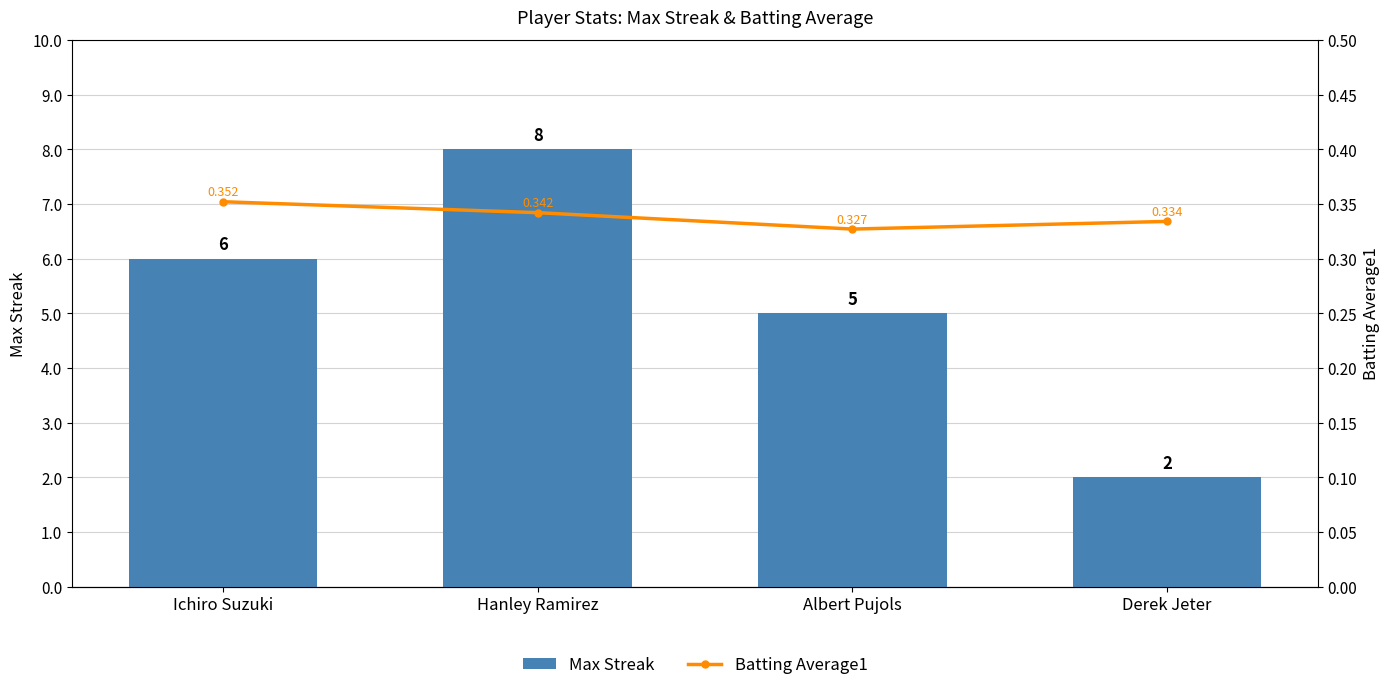

Reading right to left, transcribe all the data shown in this chart.

Max Streak: Derek Jeter=2.0	Albert Pujols=5.0	Hanley Ramirez=8.0	Ichiro Suzuki=6.0
Batting Average1: Derek Jeter=0.3	Albert Pujols=0.3	Hanley Ramirez=0.3	Ichiro Suzuki=0.4